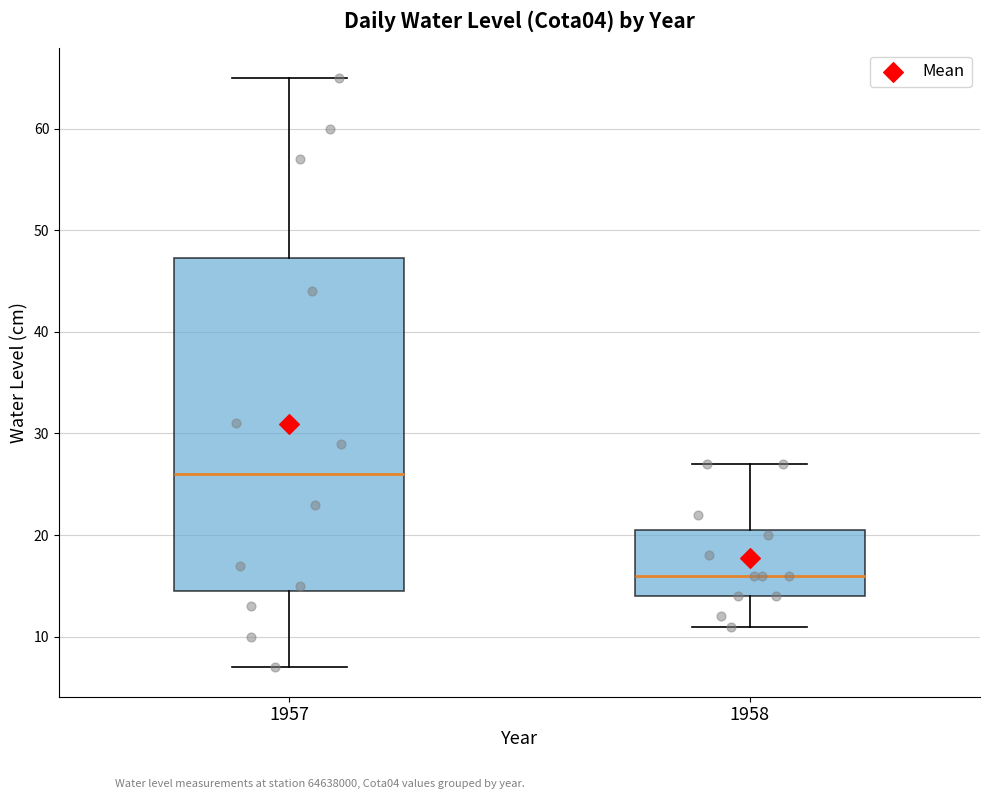

Which box's median line is the lowest?

1958